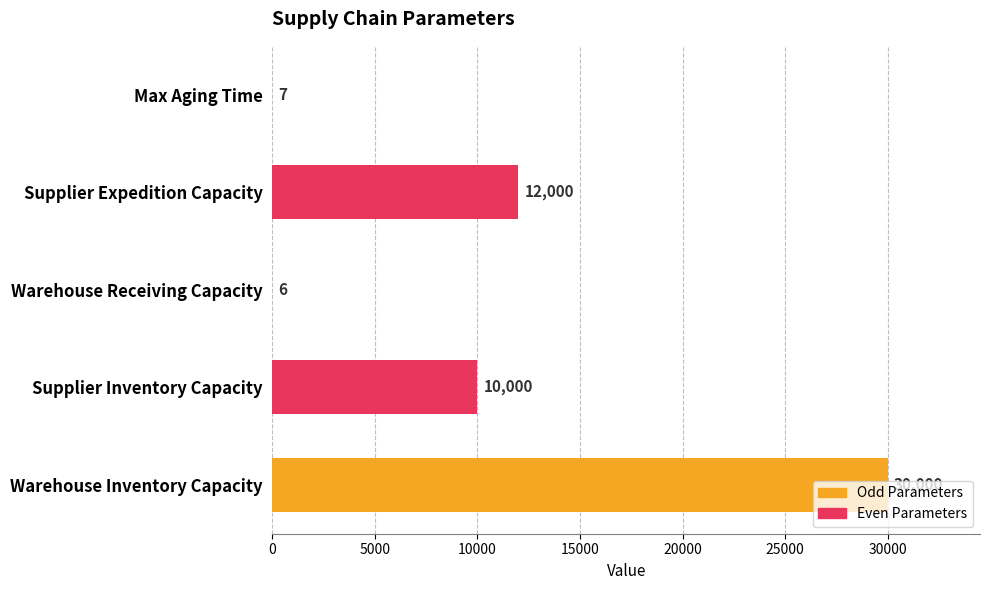

What is the maximum value shown in the chart?

30000